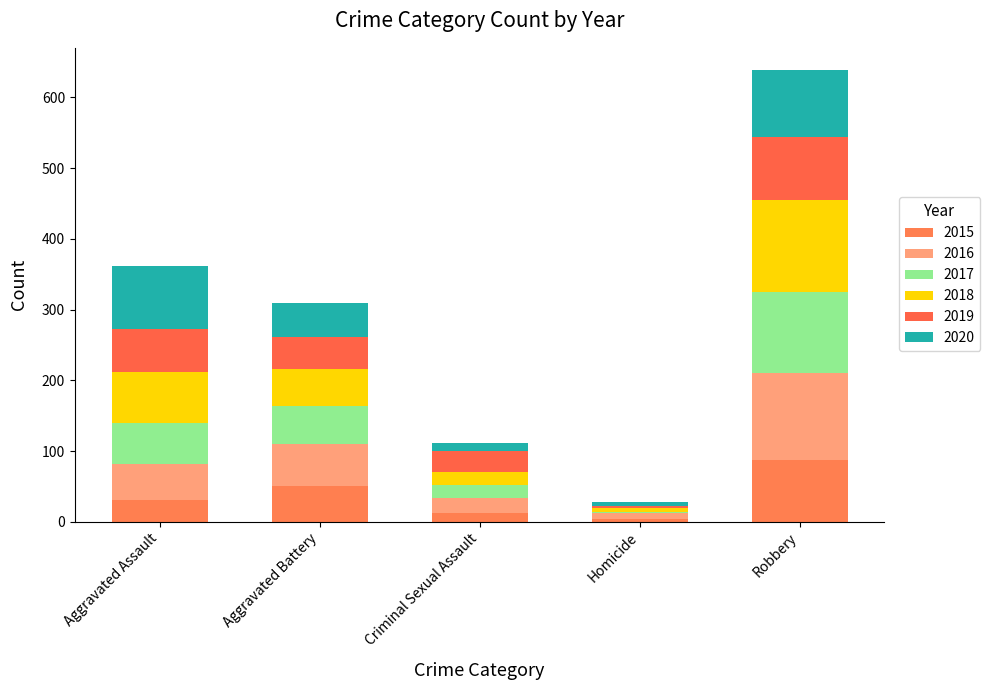

Rank the series at Homicide from highest to lowest value.

2016, 2020, 2018, 2015, 2019, 2017